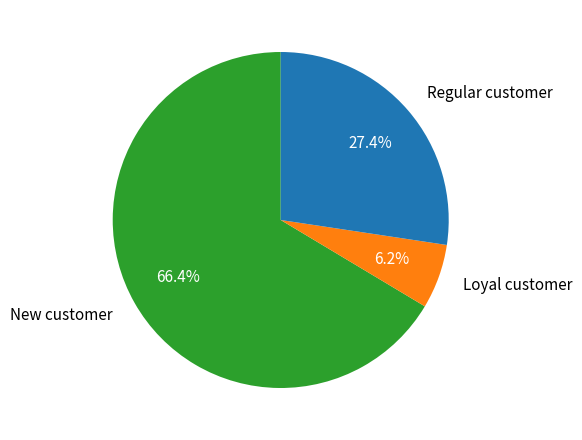

Does New customer account for over 50% of the chart?

Yes